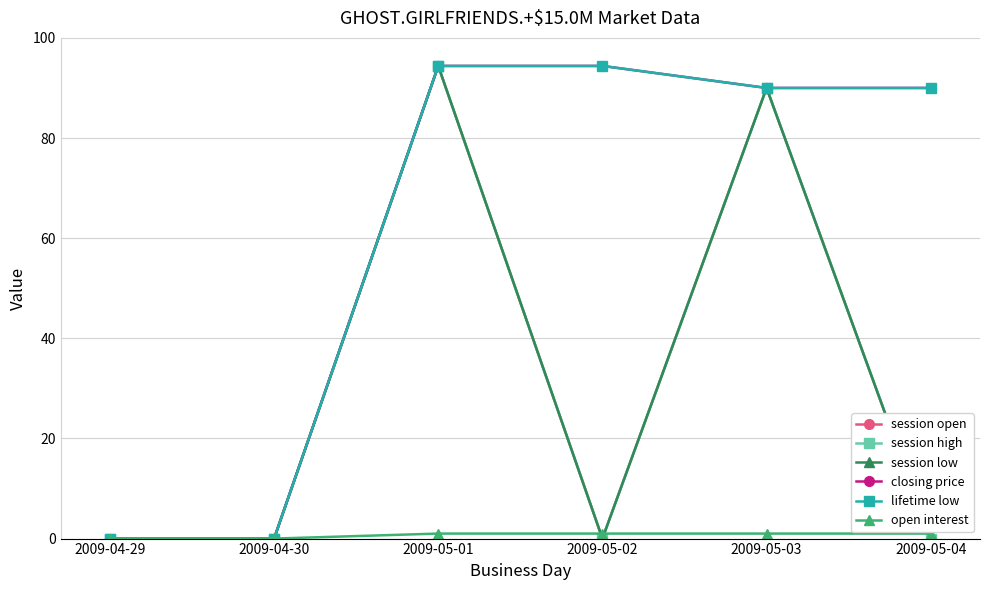

The lifetime low series shows 90.0 at 2009-05-03. True or false?

True